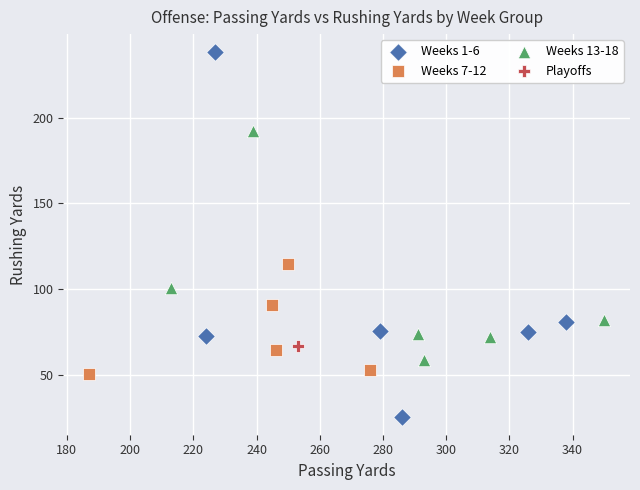

What are all the series names shown in the legend?

Weeks 1-6, Weeks 7-12, Weeks 13-18, Playoffs